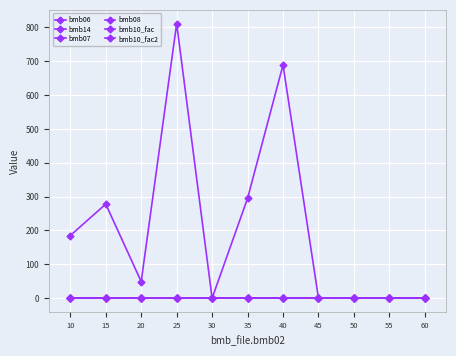

Is this an area chart (filled region under the line)?

No